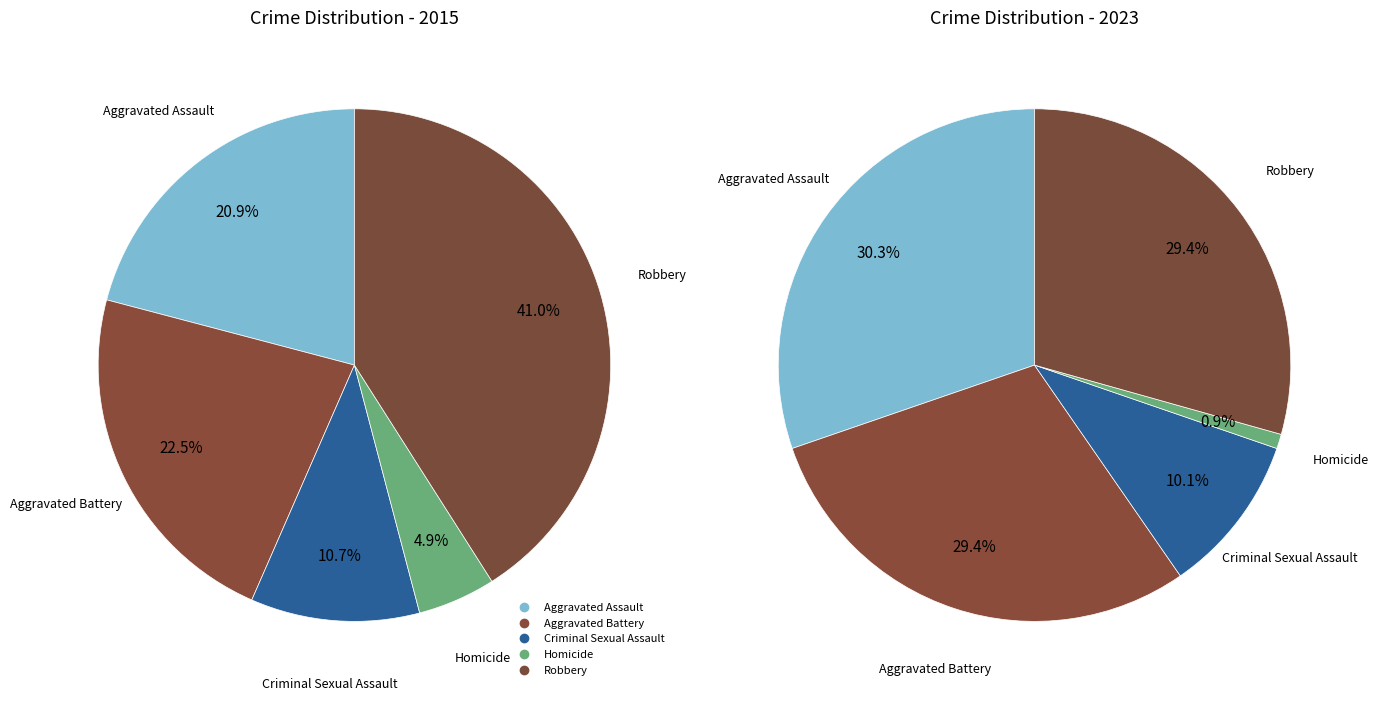

To the nearest percent, what is the average slice percentage?

20%